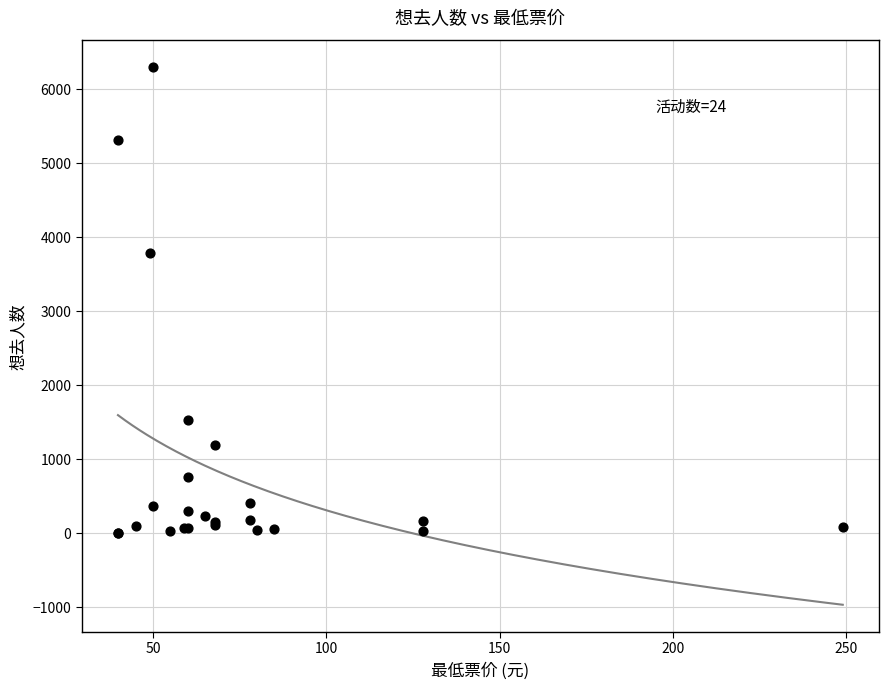

What Y value in the scatter plot is closest to 3147?

3789